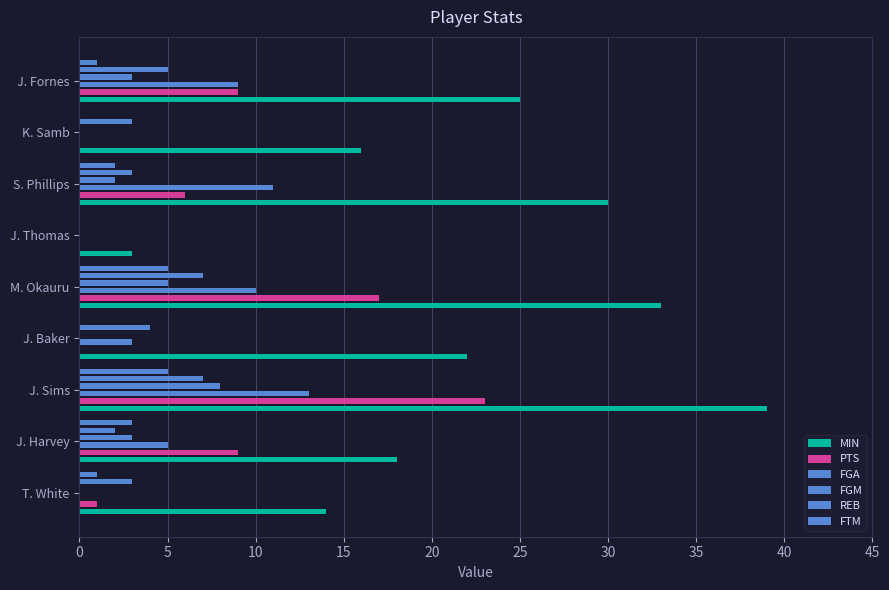

How many REB values are between 3 and 5?

5